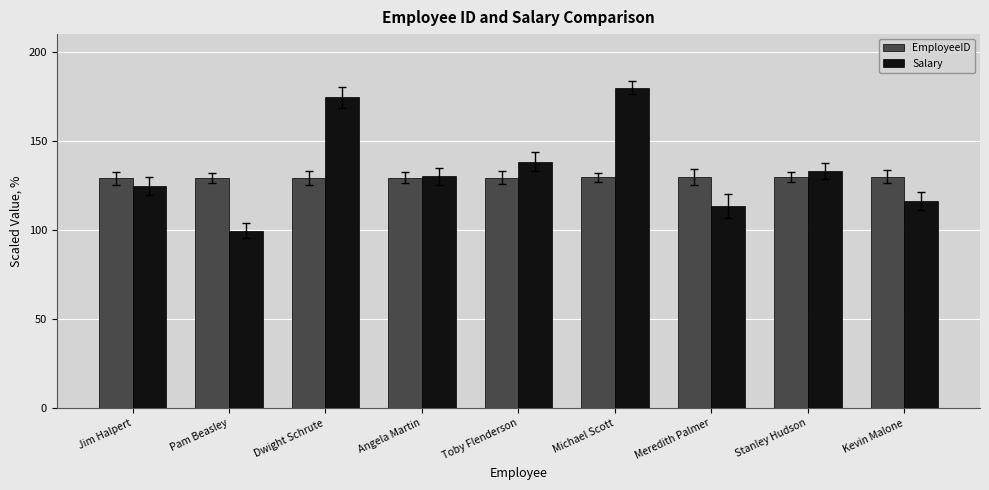

Rank the categories by Salary value from lowest to highest.

Pam Beasley, Meredith Palmer, Kevin Malone, Jim Halpert, Angela Martin, Stanley Hudson, Toby Flenderson, Dwight Schrute, Michael Scott